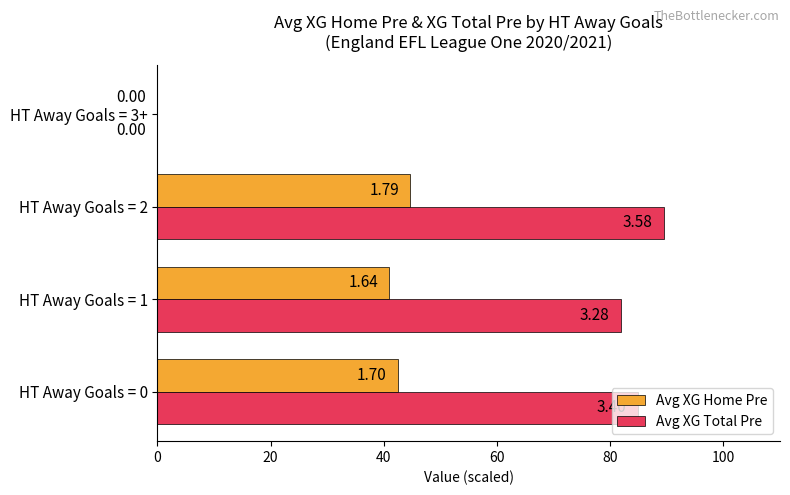

What are all the series names shown in the legend?

Avg XG Home Pre, Avg XG Total Pre